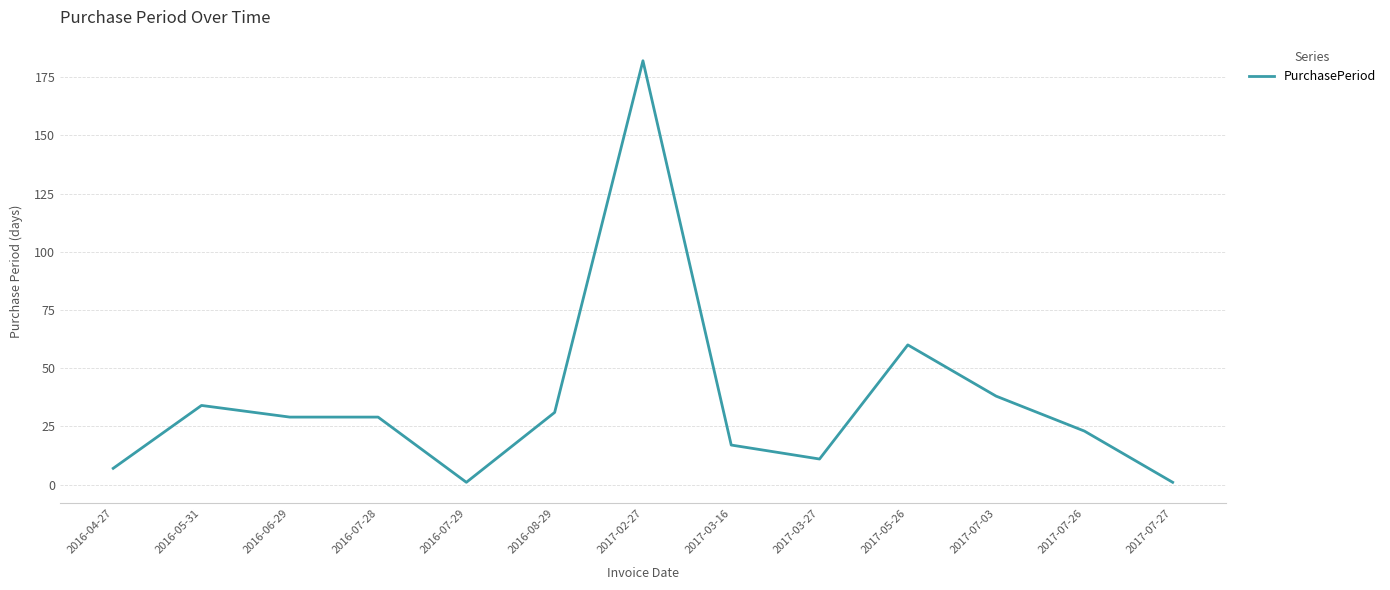

Where does the data first go above 29?

2016-05-31